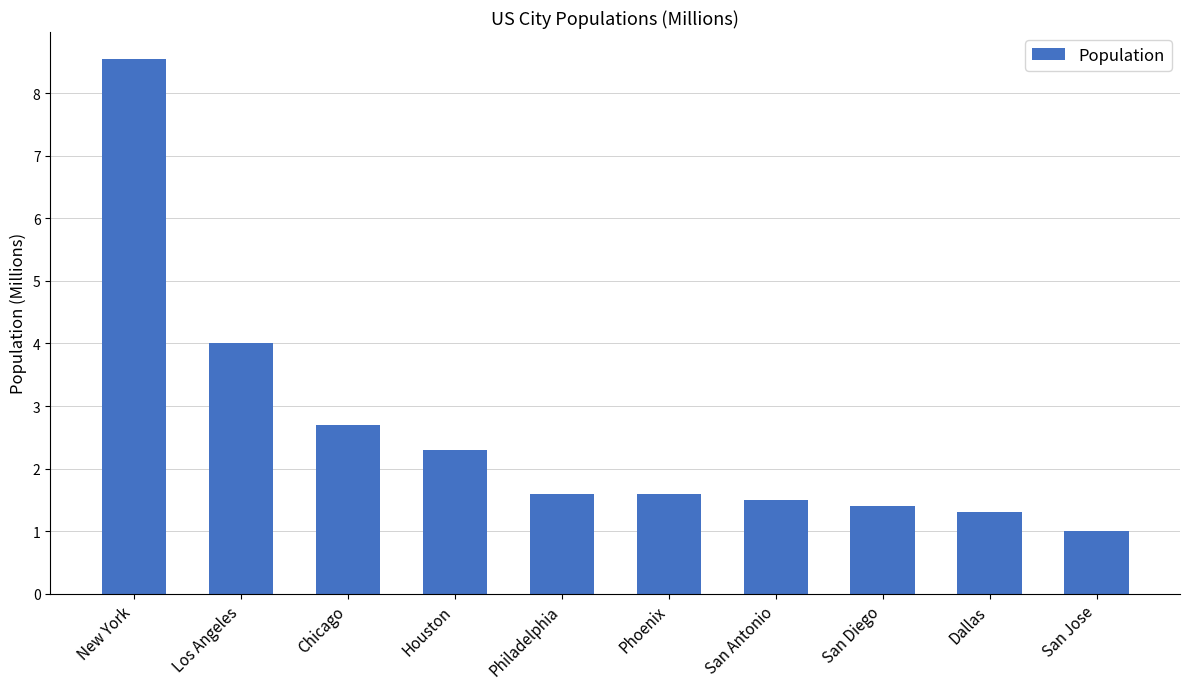

What is the difference between the values at San Jose and San Antonio?

0.5